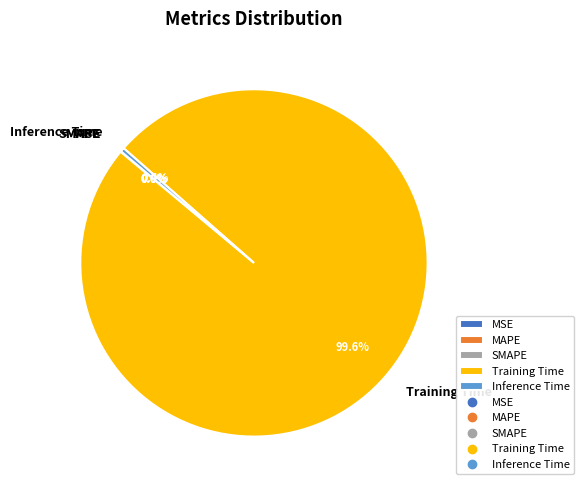

What portion of the pie excludes Training Time?

0.4%